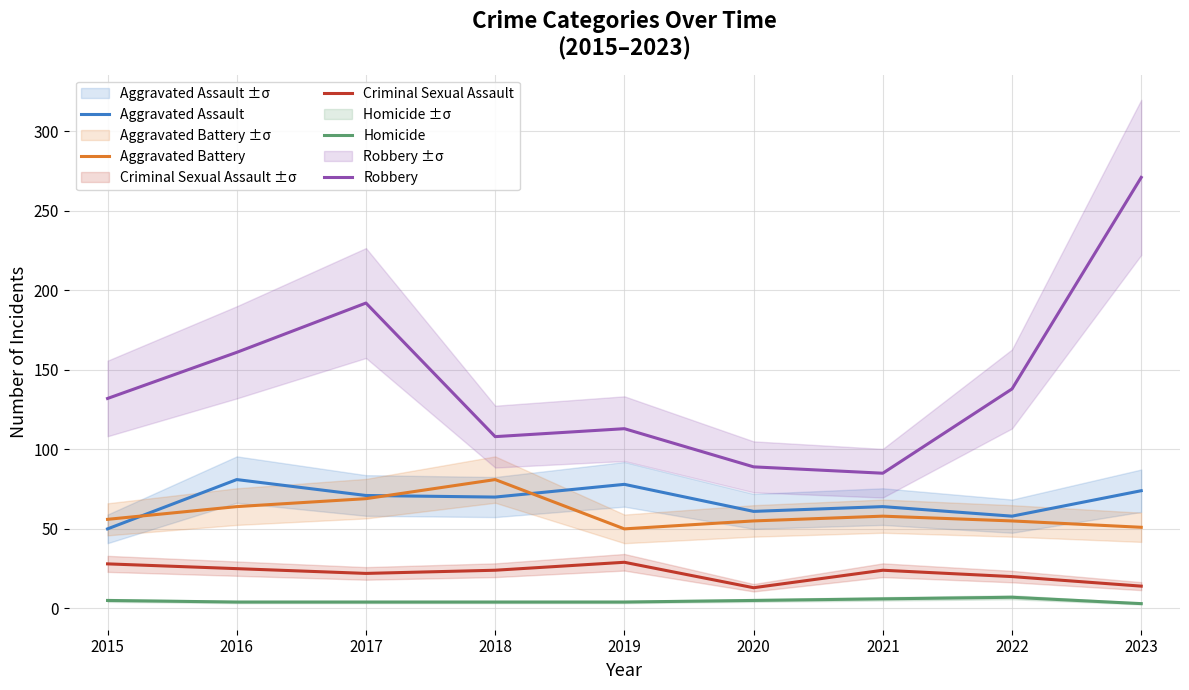

True or false: Criminal Sexual Assault and Aggravated Assault intersect in this chart.

False